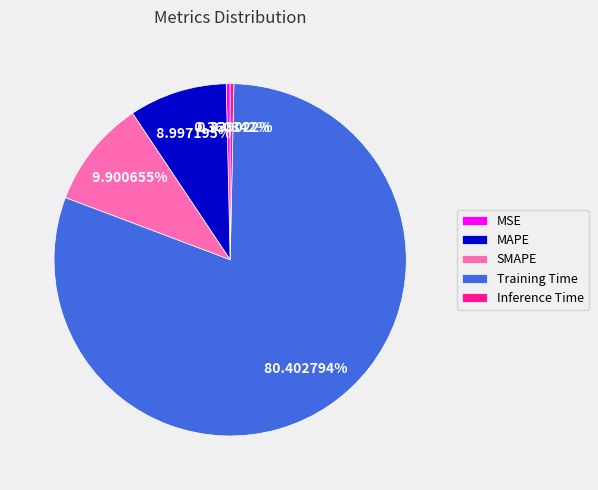

Which has a higher value, Training Time or SMAPE?

Training Time